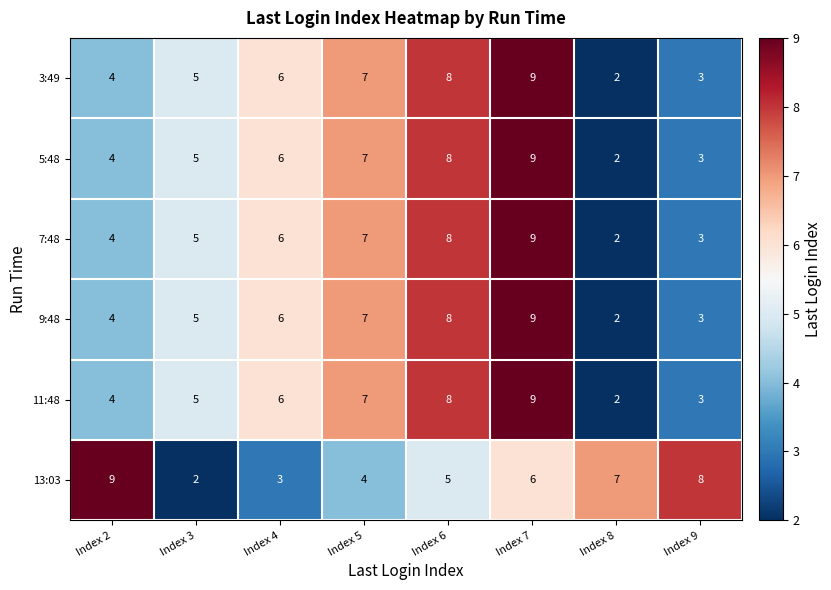

What is the spread (max minus min) of values at Index 3?

3